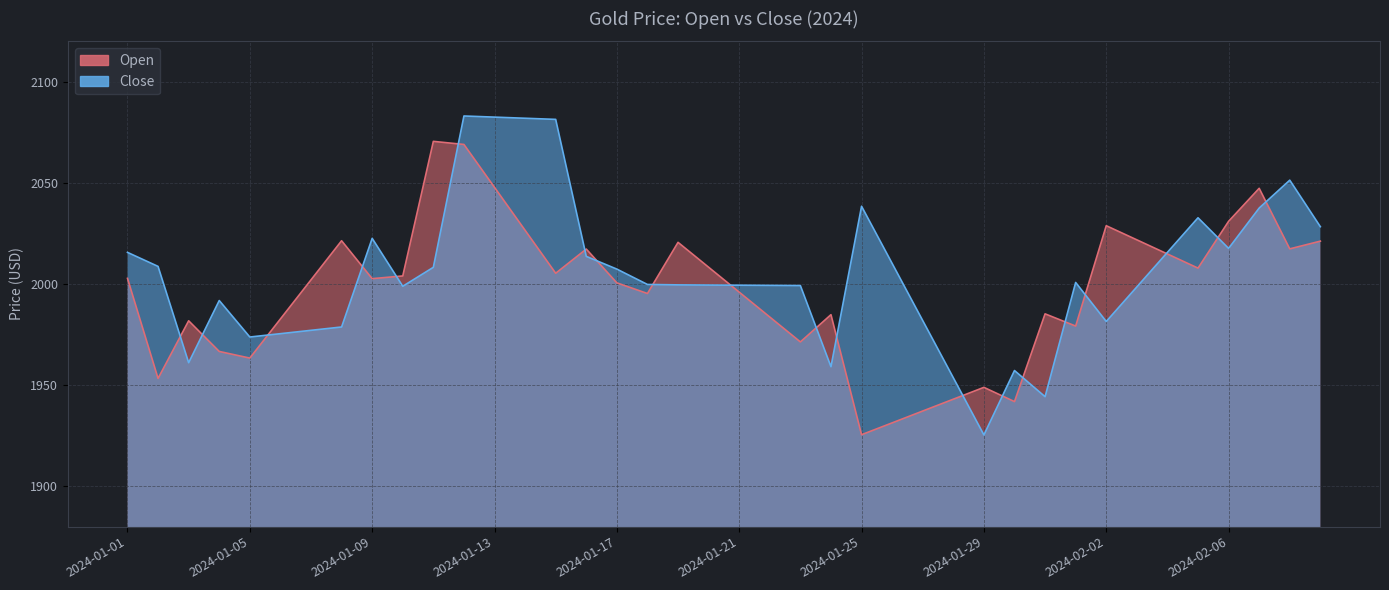

Which series has the widest spread of values?

Close